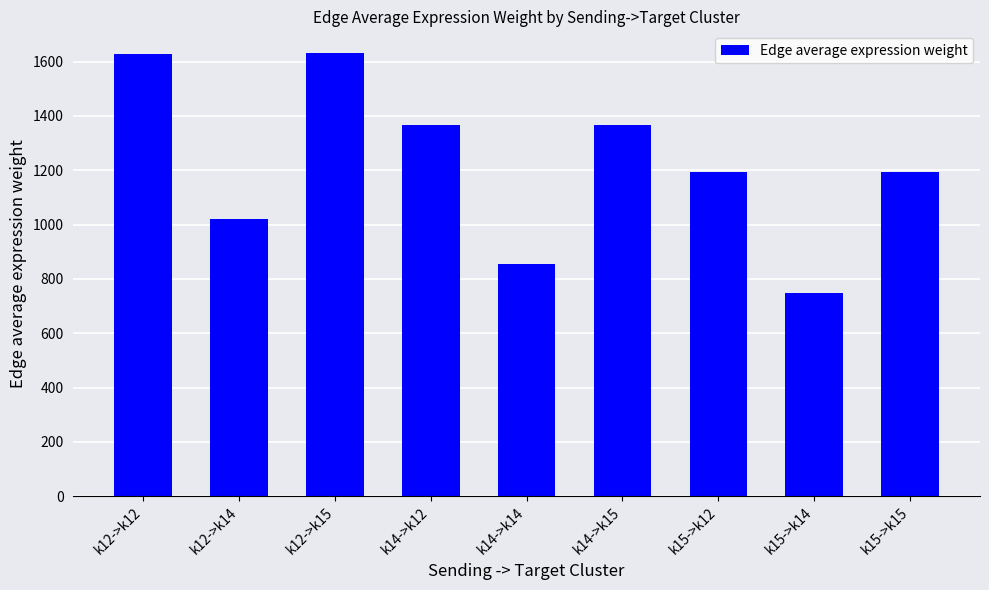

What value does the data have at k14->k15?

1366.7